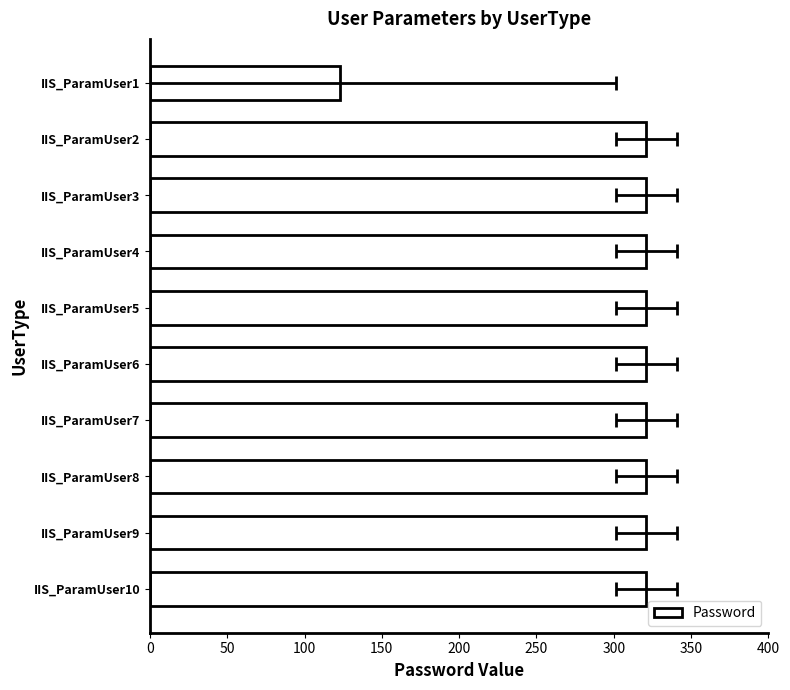

What is the average value?

301